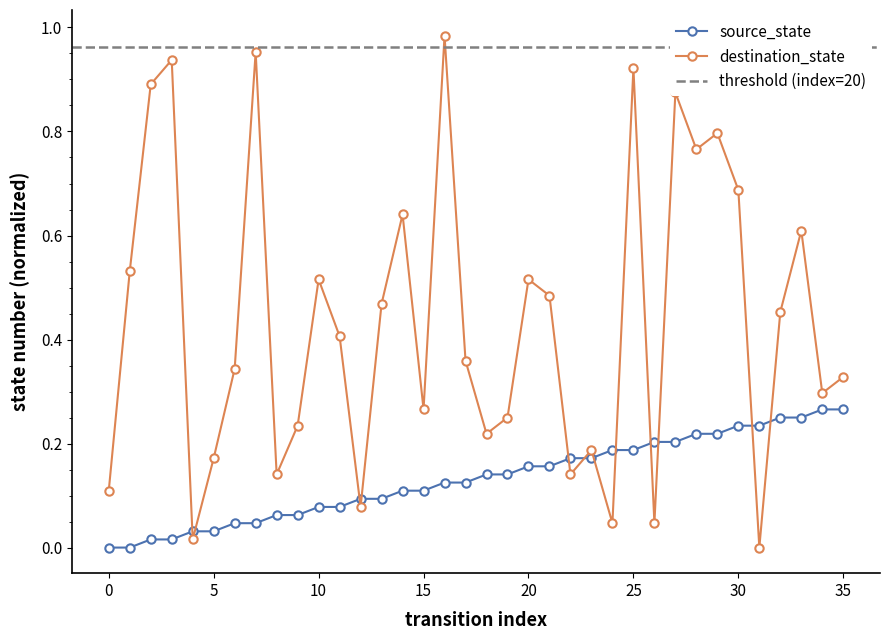

Is it true that source_state equals 0.0 at 20?

False